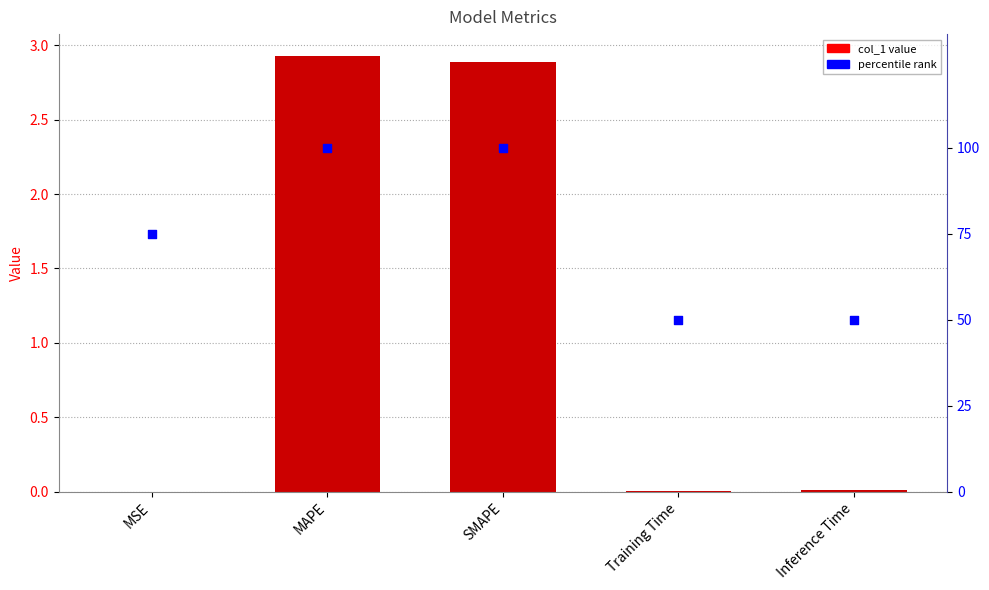

Which series reaches the minimum Y coordinate?

col_1